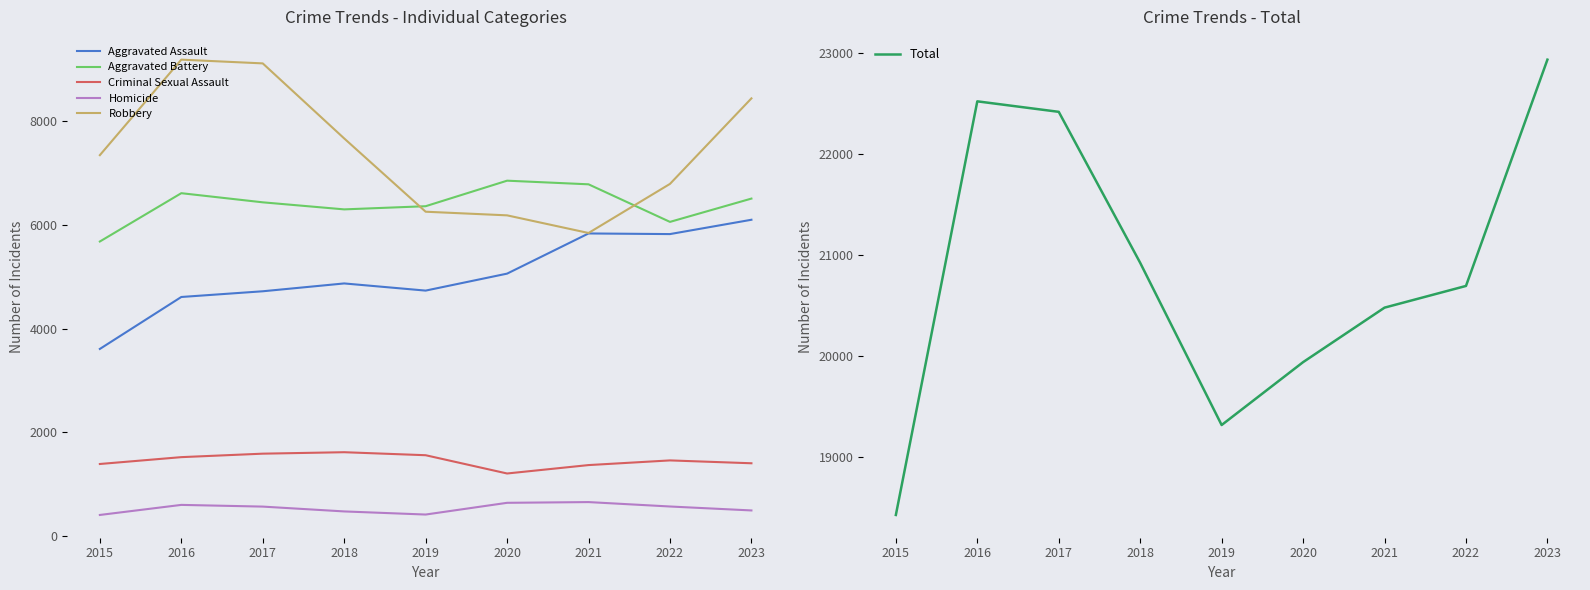

True or false: Total and Homicide intersect in this chart.

False